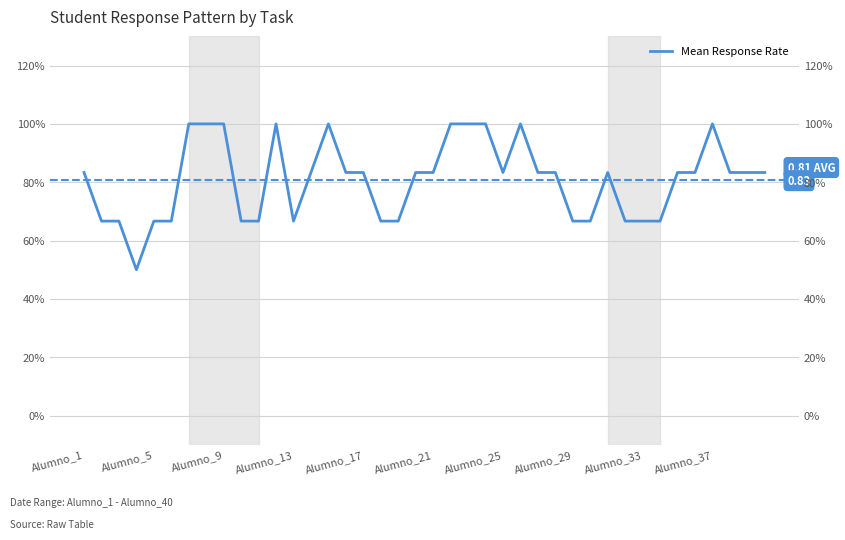

How many distinct data groups are displayed?

1